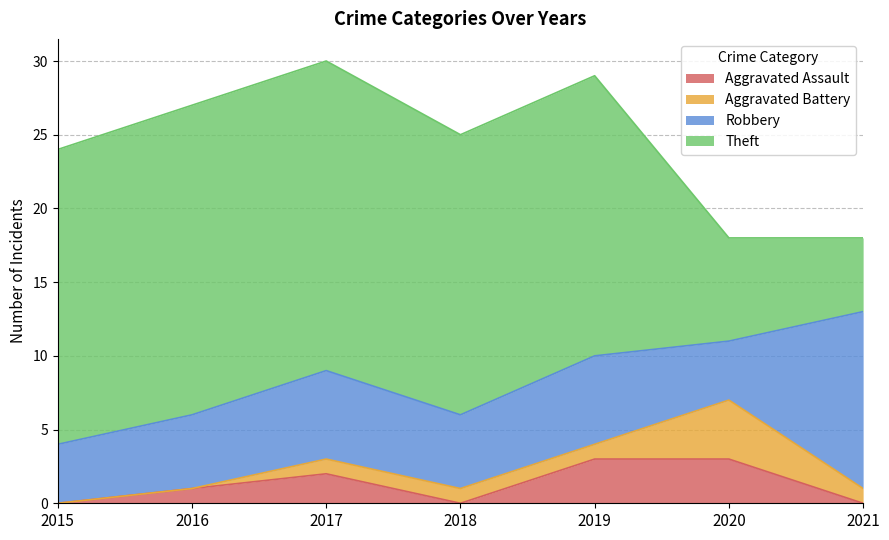

Rank the series by their maximum value, from highest to lowest.

Theft, Robbery, Aggravated Battery, Aggravated Assault